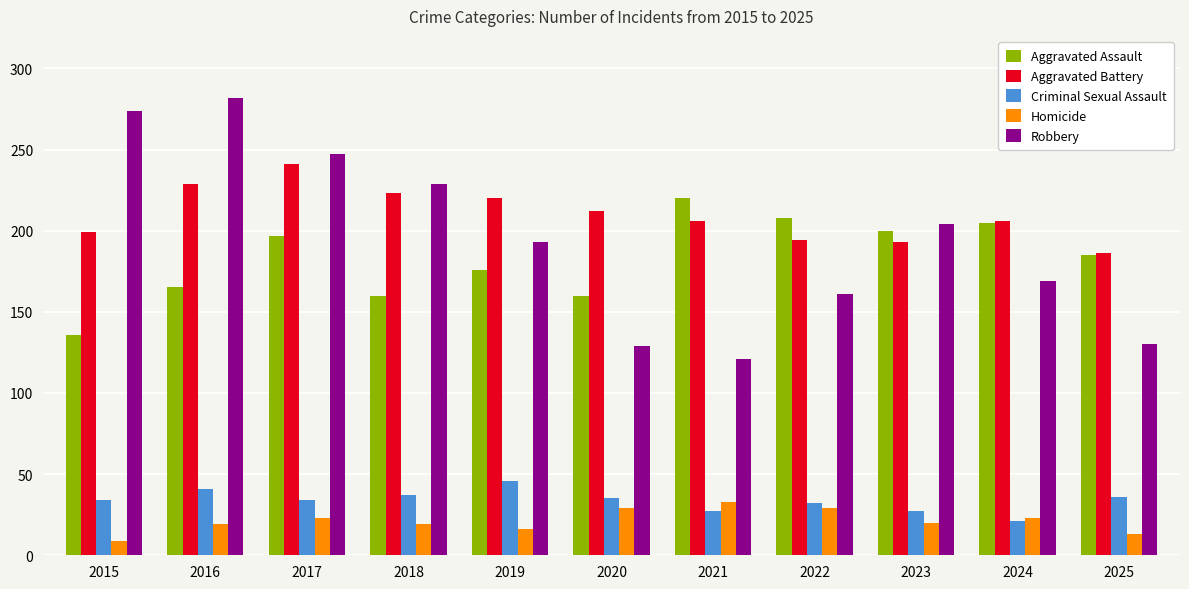

Rank the series by their maximum value, from lowest to highest.

Homicide, Criminal Sexual Assault, Aggravated Assault, Aggravated Battery, Robbery